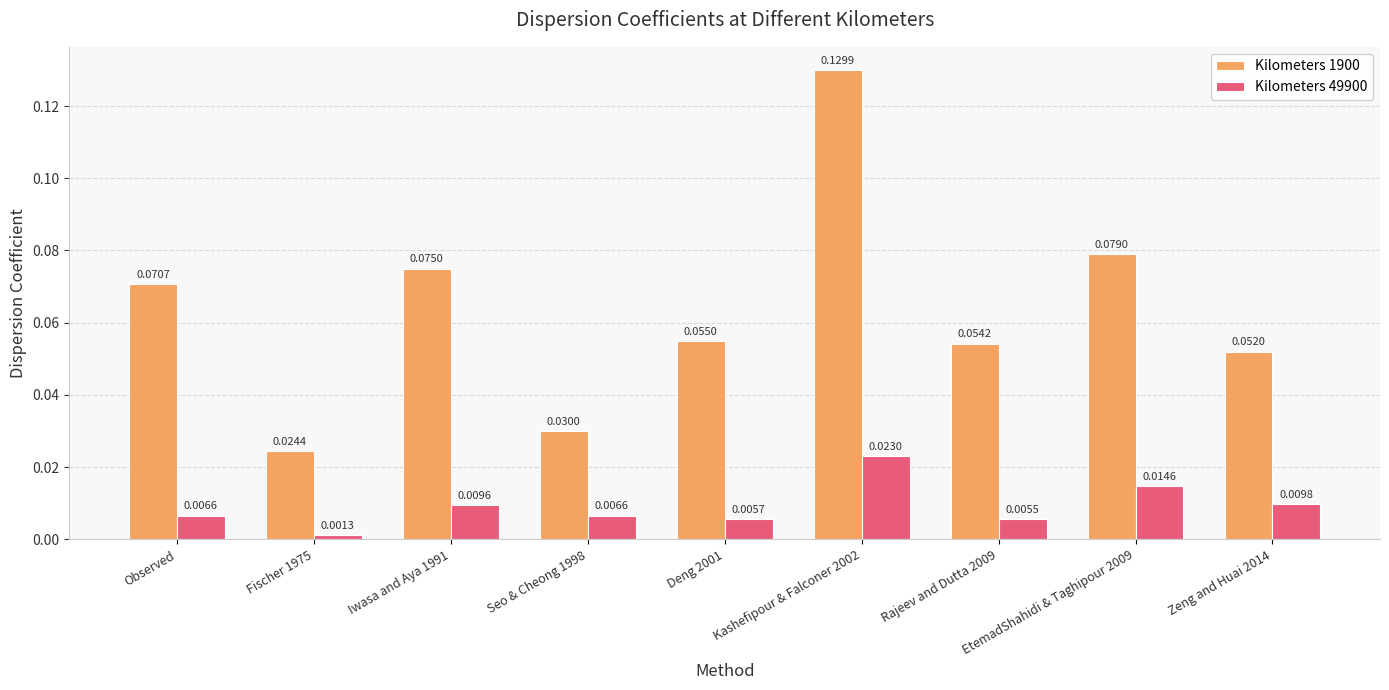

Does the chart contain stacked bars?

No